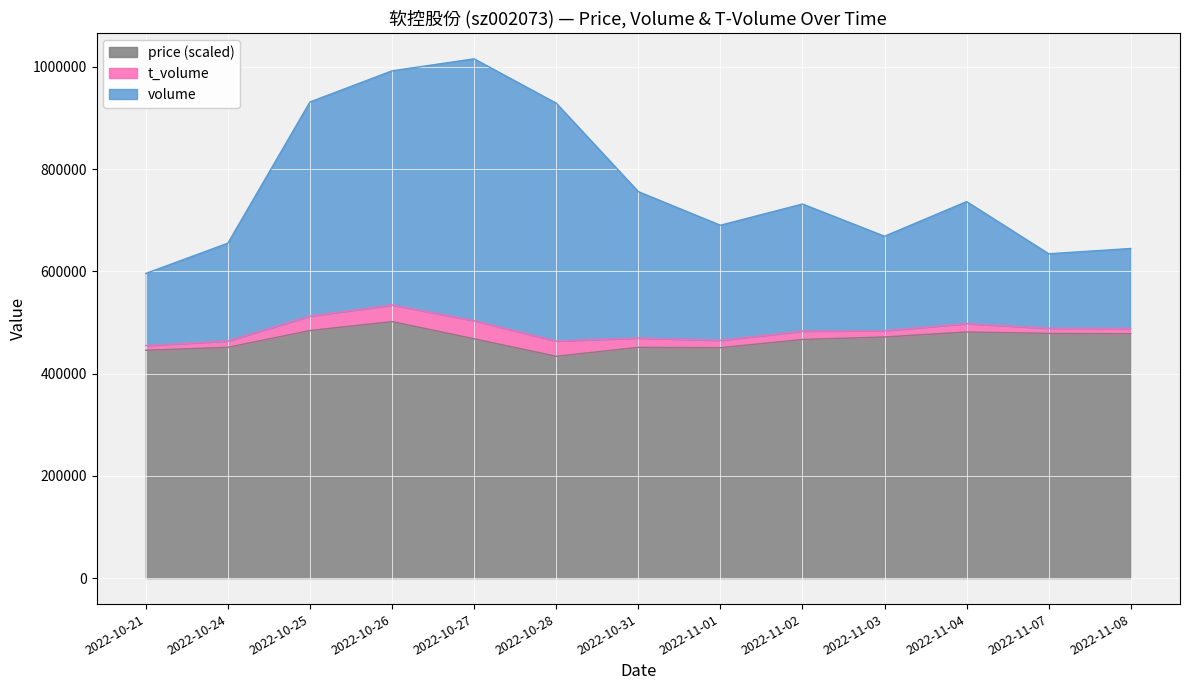

The value of price (scaled) at 2022-10-25 is 301536. True or false?

False